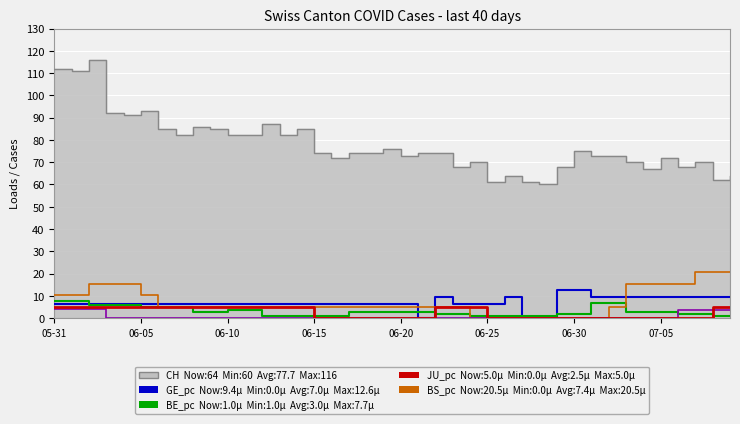

Where does the GE_pc series first go above 6?

05-31